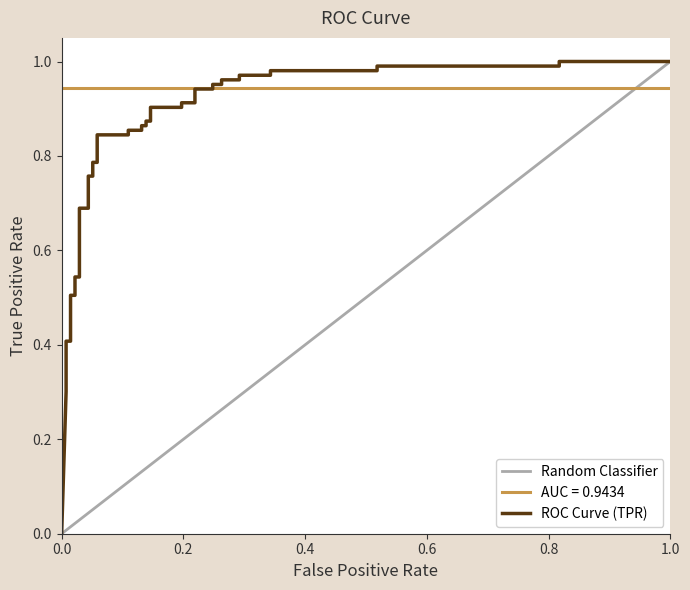

Reading right to left, what are all the values shown in this chart?

Random Classifier: 1.0	1.0	0.9	0.9	0.9	0.9	0.8	0.8	0.8	0.8	0.7	0.7	0.7	0.7	0.6	0.6	0.6	0.6	0.5	0.5	0.5	0.5	0.4	0.4	0.4	0.4	0.3	0.3	0.3	0.3	0.2	0.2	0.2	0.2	0.1	0.1	0.1	0.1	0.0	0.0
ROC Curve (TPR): 1.0	1.0	1.0	1.0	1.0	1.0	1.0	1.0	1.0	1.0	1.0	1.0	0.9	0.9	0.9	0.9	0.9	0.9	0.9	0.9	0.9	0.9	0.9	0.9	0.8	0.8	0.8	0.8	0.8	0.8	0.7	0.7	0.5	0.5	0.5	0.5	0.4	0.4	0.3	0.0